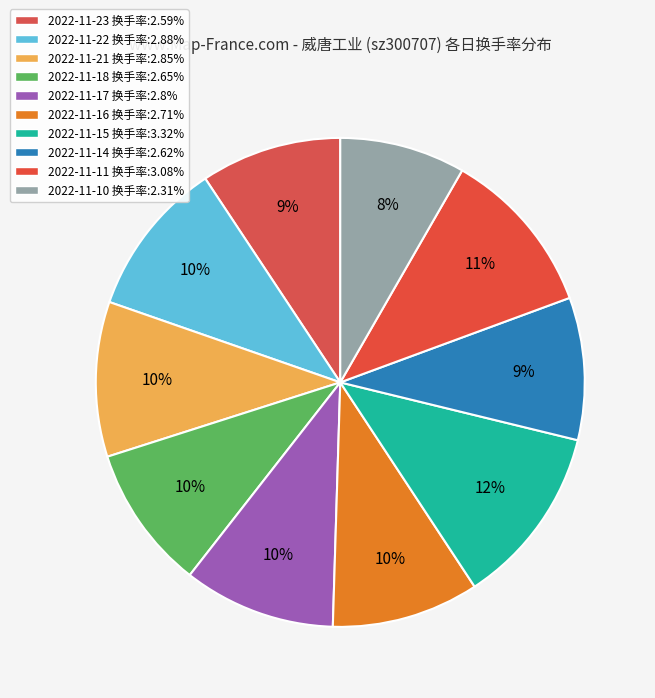

Between 2022-11-11 and 2022-11-16, which is larger?

2022-11-11